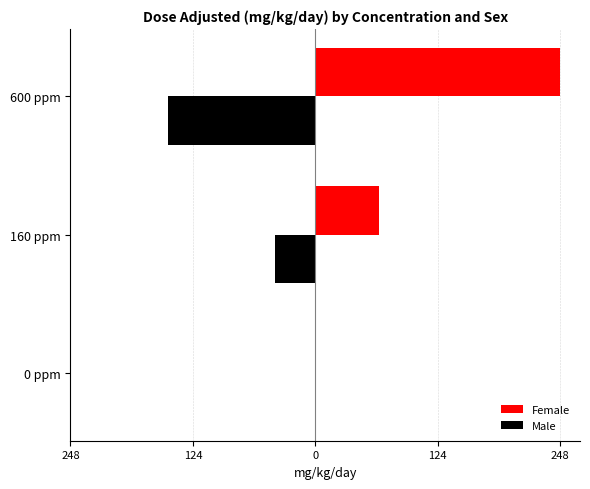

What are all the series names shown in the legend?

Female, Male